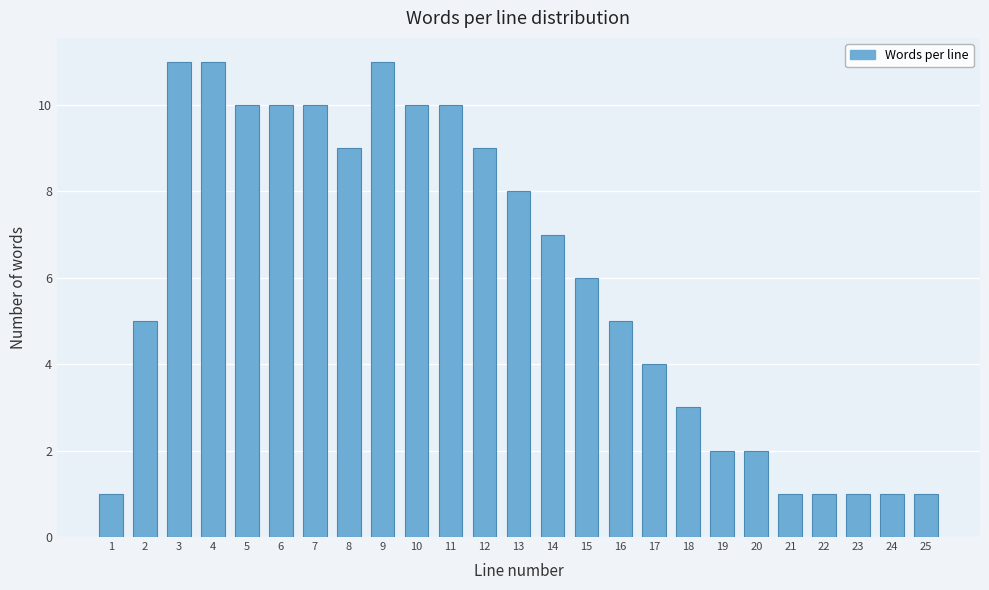

Reading left to right, list all the values displayed in this chart.

1	5	11	11	10	10	10	9	11	10	10	9	8	7	6	5	4	3	2	2	1	1	1	1	1